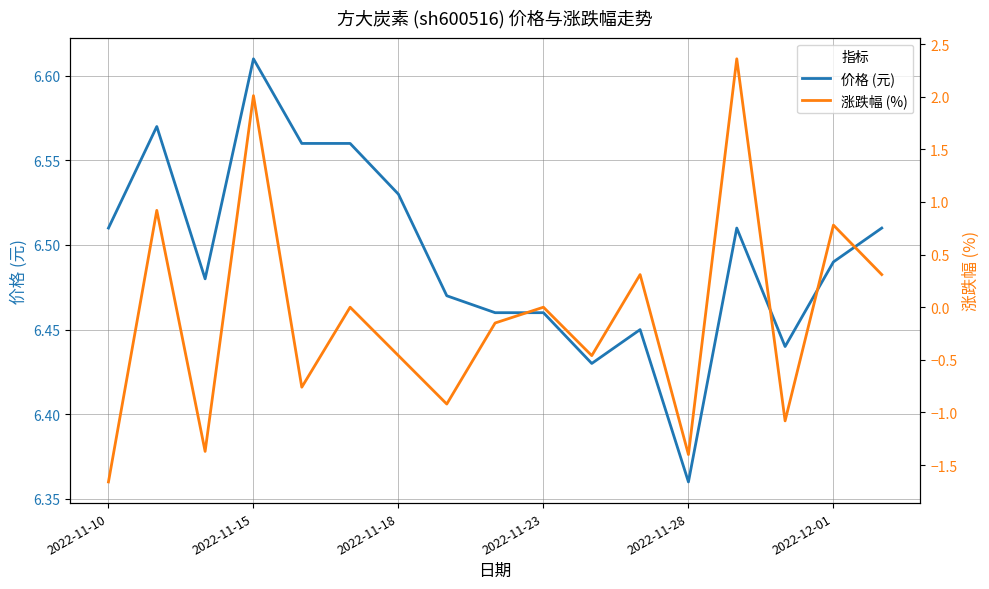

What is the difference between the maximum and minimum values in the 价格 (元) series?

0.2